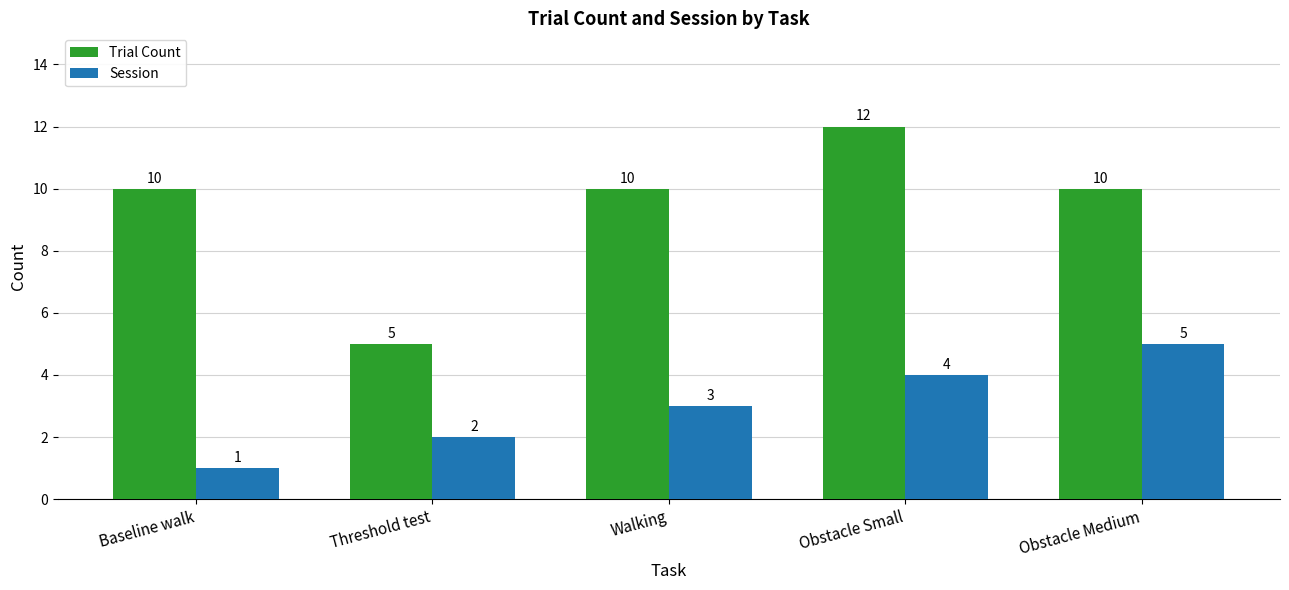

What position from the right is Baseline walk?

5